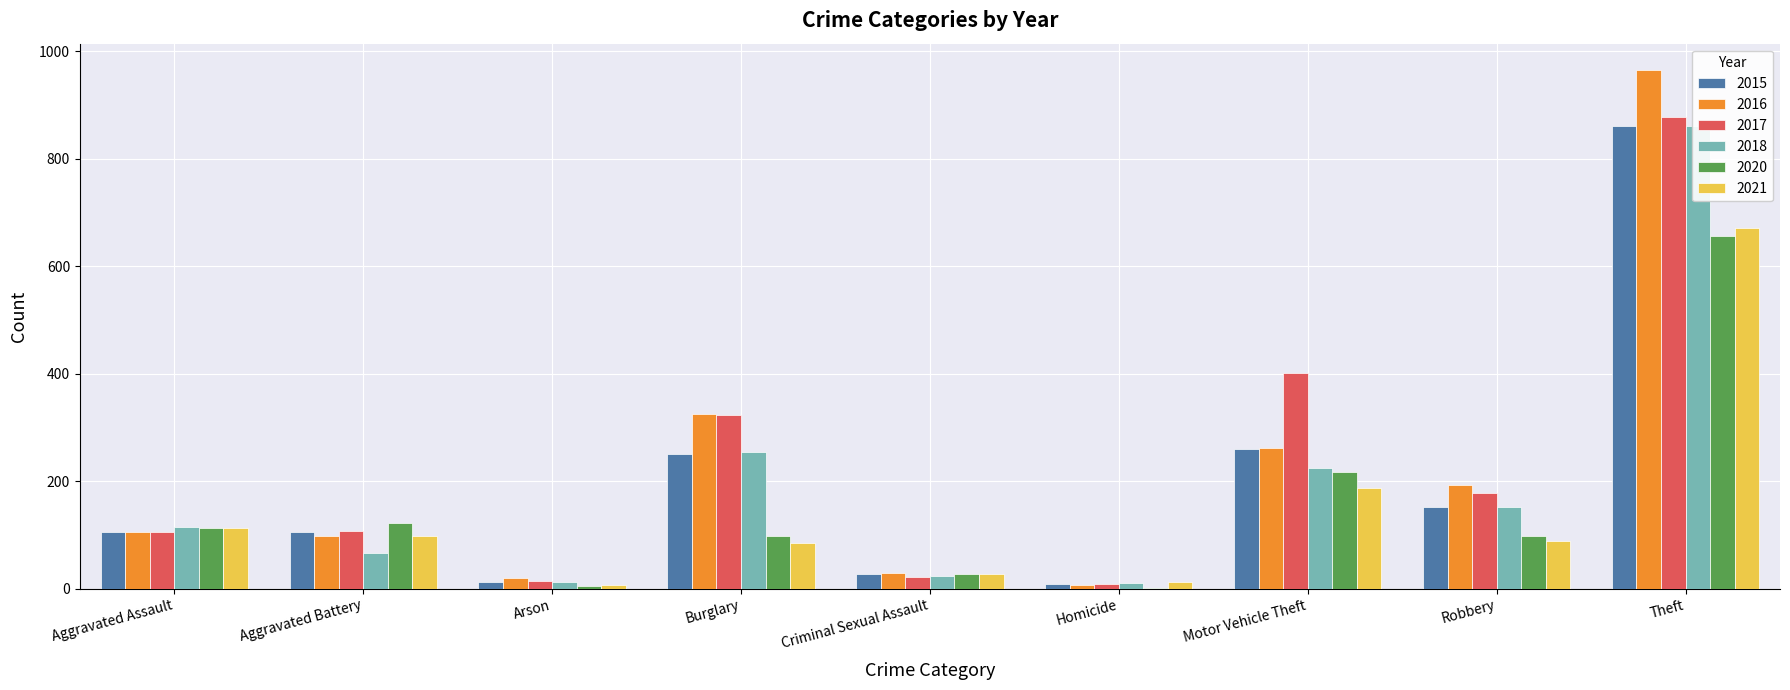

What is the difference between the 2016 values at Homicide and Aggravated Assault?

99